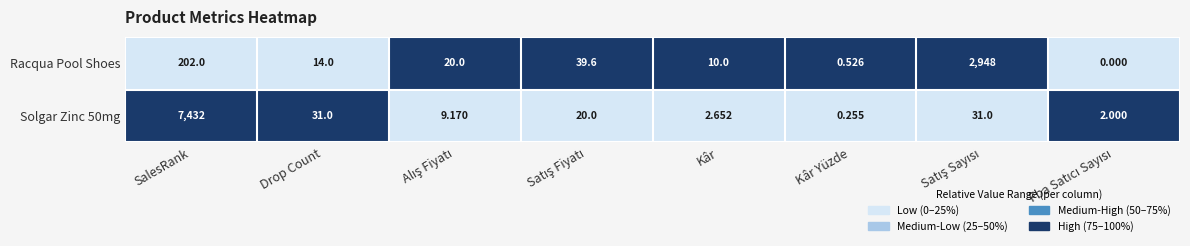

At which label does Racqua Pool Shoes first exceed 20?

SalesRank